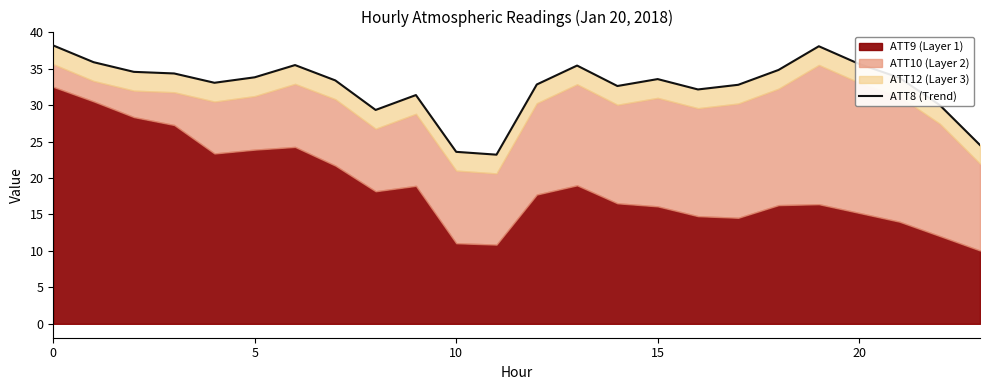

What is the minimum value shown in the chart?

23.2